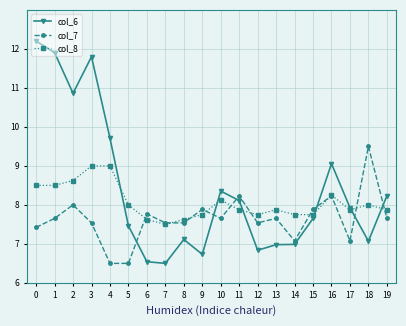

Which series has the widest spread of values?

col_6